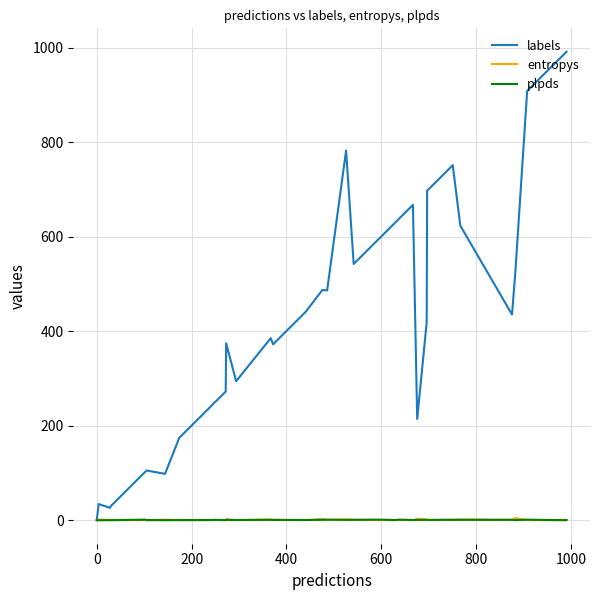

What is the highest value of the labels series?

991.0